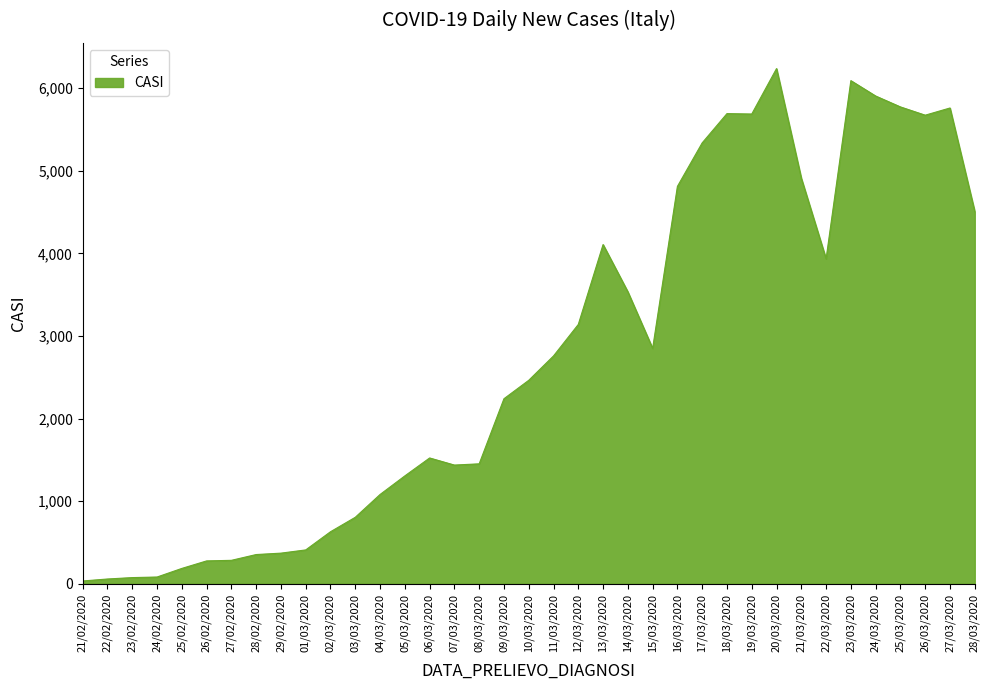

What is the change in value from 14/03/2020 to 23/03/2020?

+2556